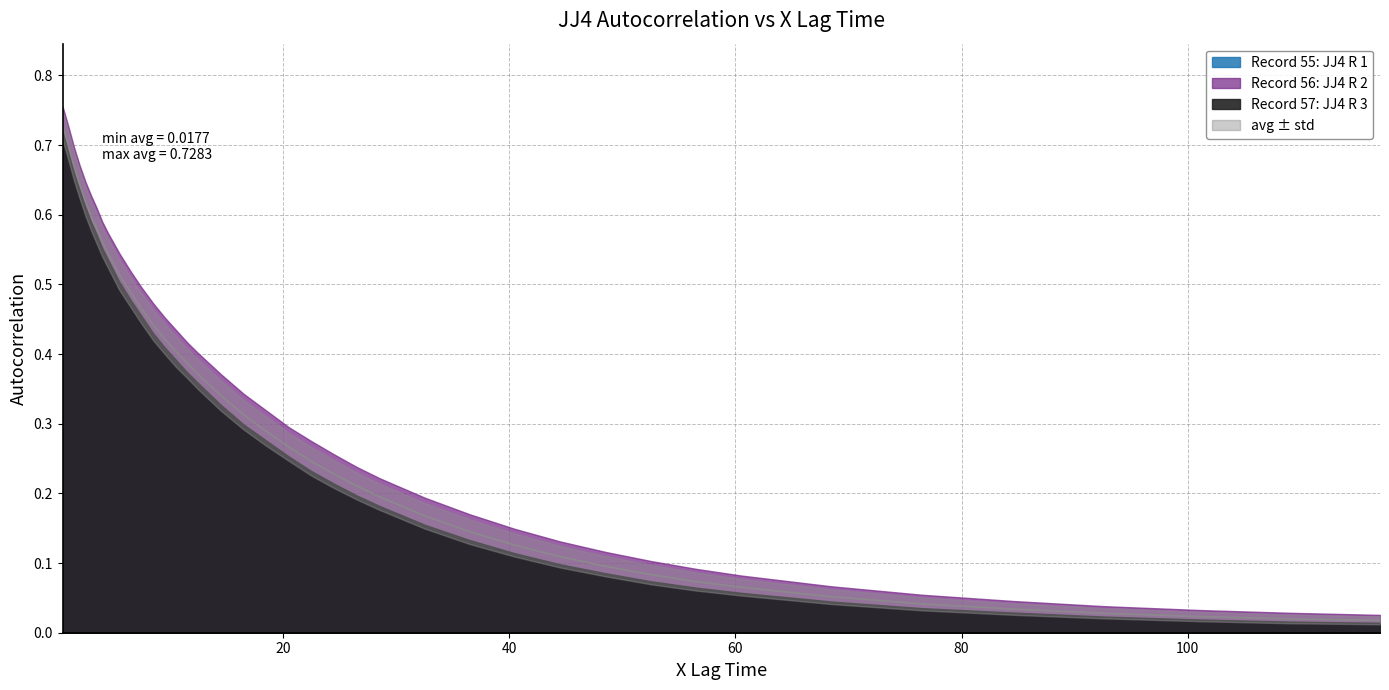

True or false: avg and Record 56: JJ4 R 2 cross at least once.

False